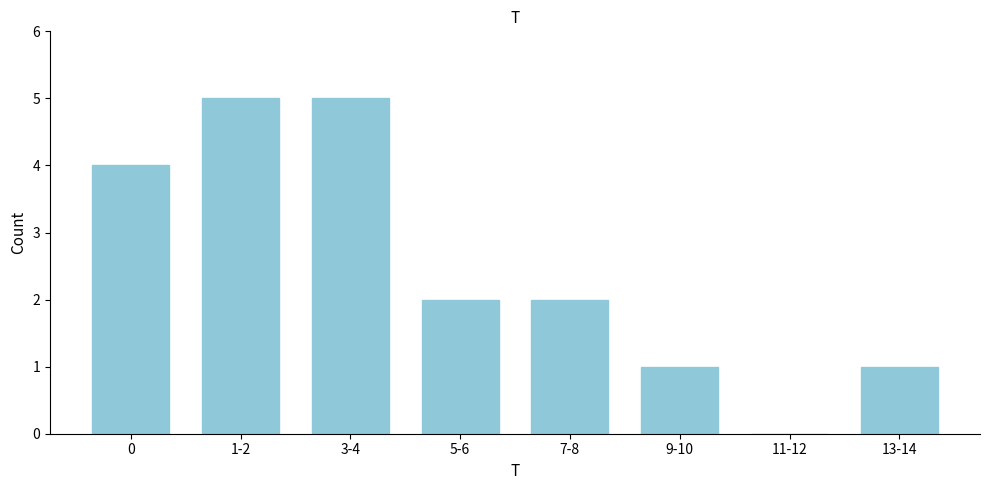

Reading right to left, what are all the values shown in this chart?

13-14=1	11-12=0	9-10=1	7-8=2	5-6=2	3-4=5	1-2=5	0=4